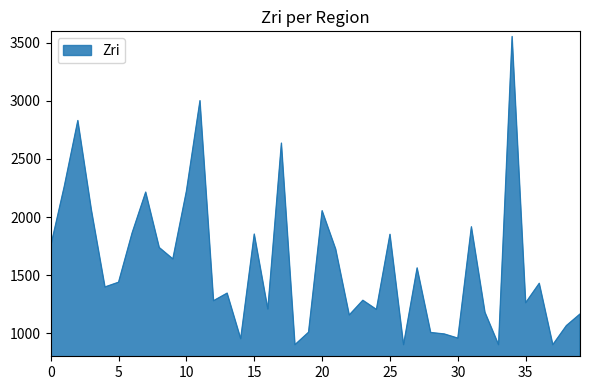

What is the difference between the maximum and minimum values?

2655.4